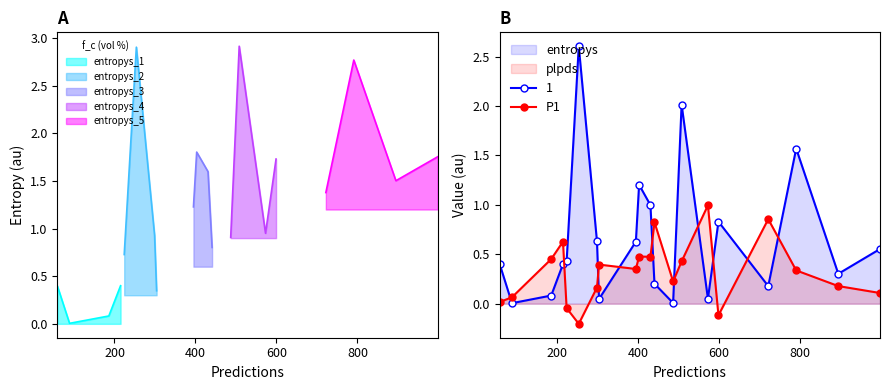

What is the difference between the maximum and second lowest values?

1.1